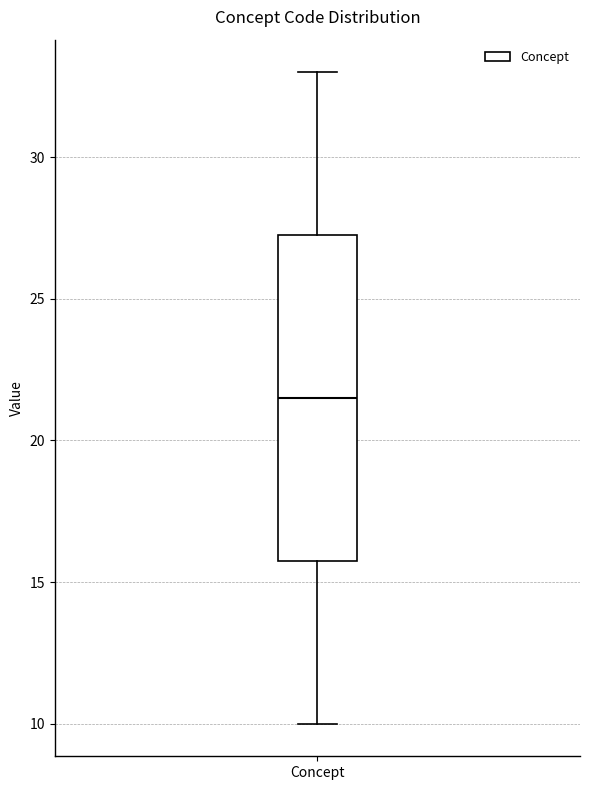

Read this box plot against the y-axis: the position of the median line, the range covered by the box, and the ends of both whiskers. The values are not printed on the chart, so give them approximately, as read against the axis.

median 21.5, box 16.0 to 27.5, whiskers 10.0 to 33.0